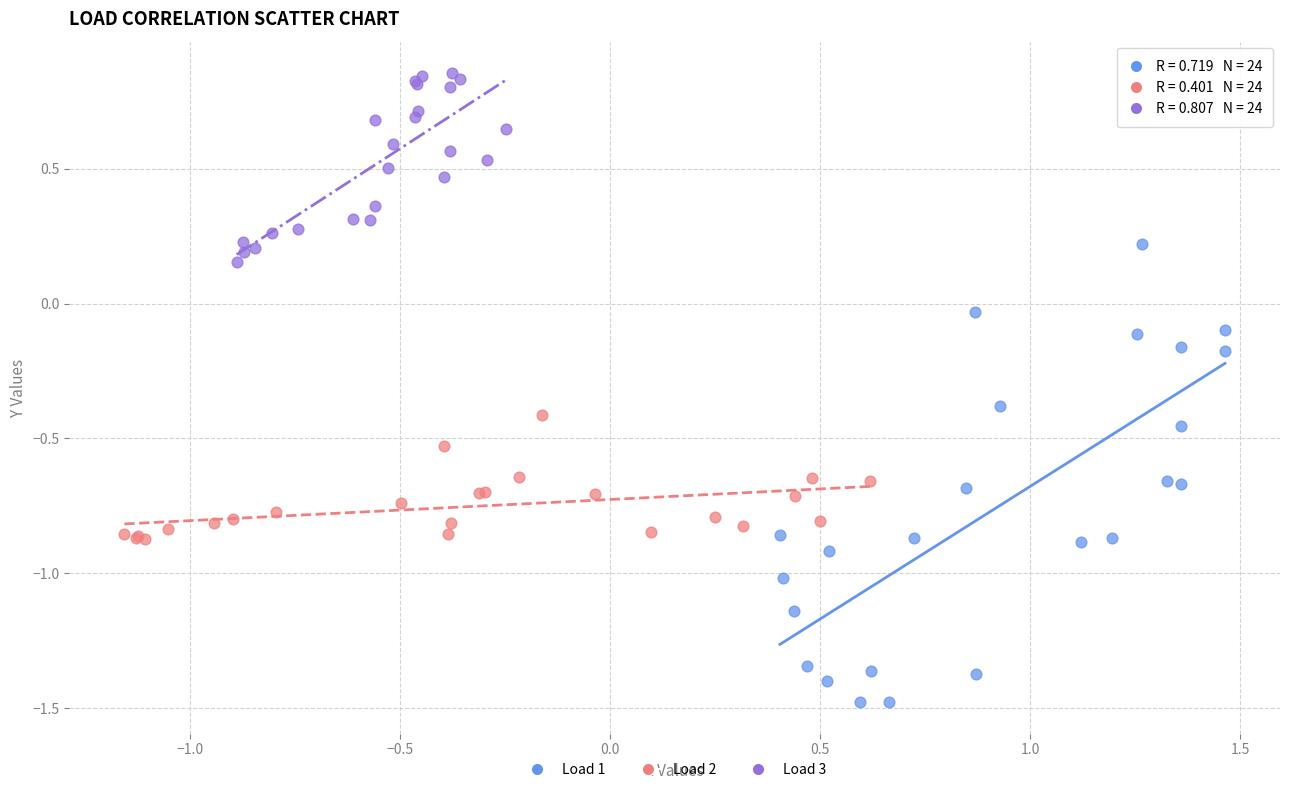

Which series has the widest spread of Y values?

Load 1